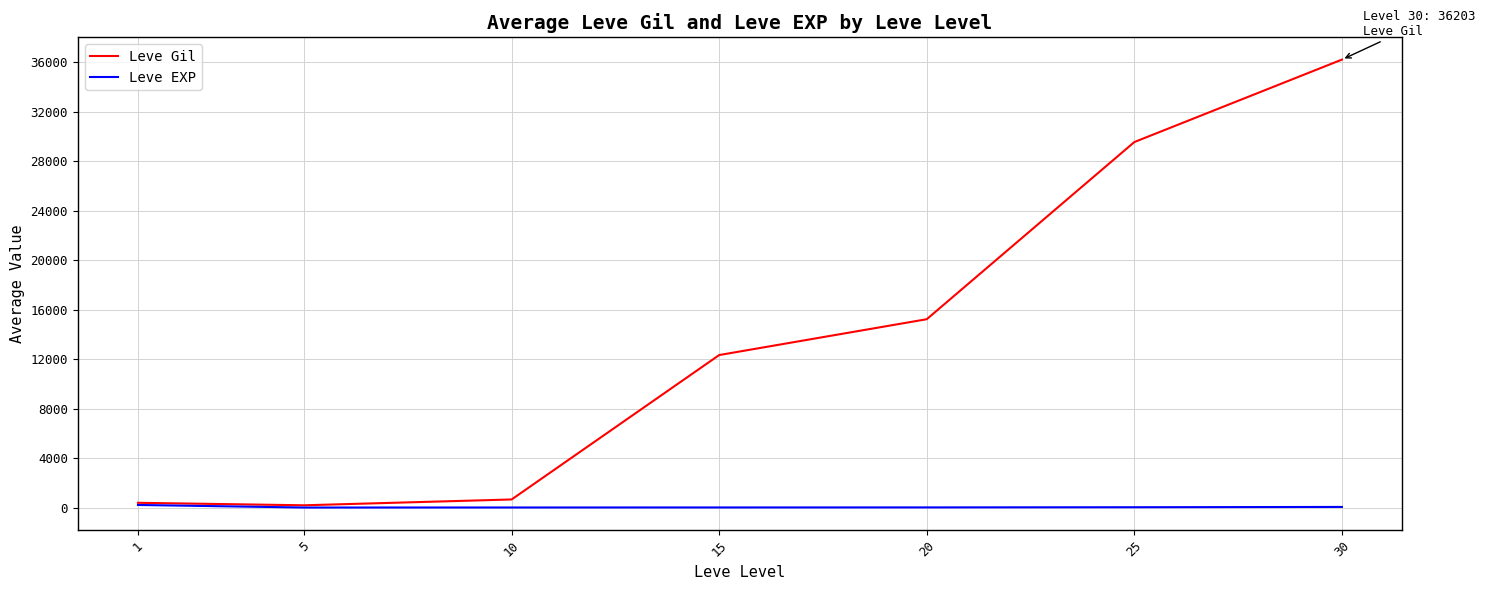

What is the smallest value displayed?

4